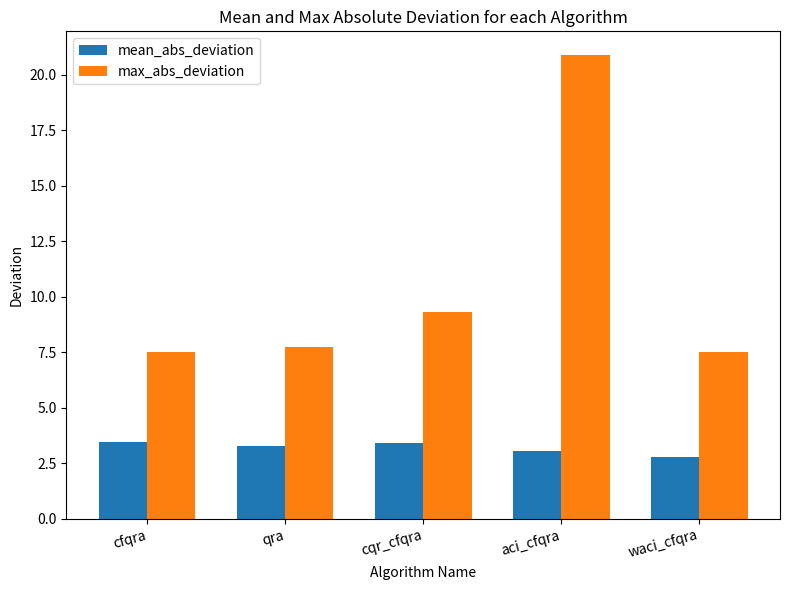

What is the spread (max minus min) of values at aci_cfqra?

17.8